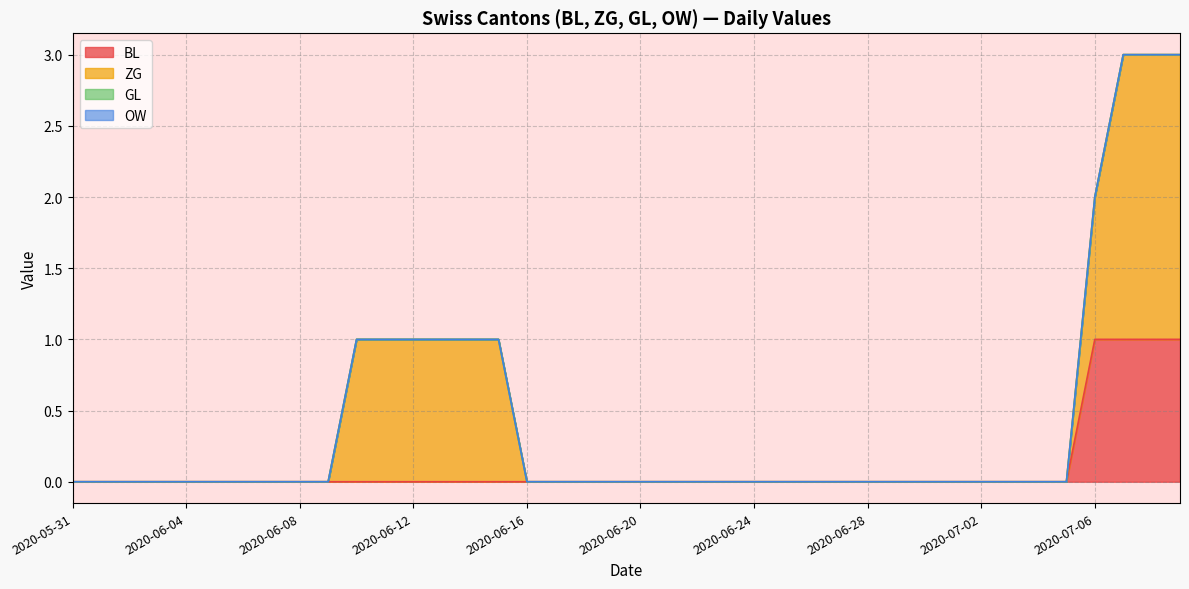

The value of OW at 2020-07-01 is 0. True or false?

True